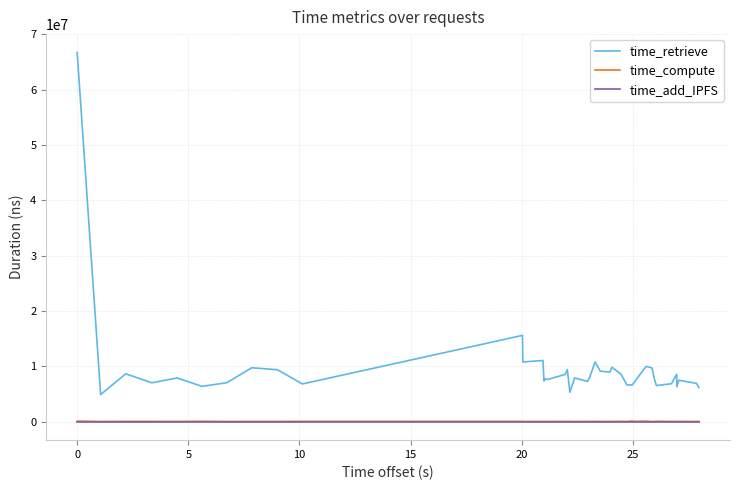

True or false: time_retrieve and time_compute intersect in this chart.

False